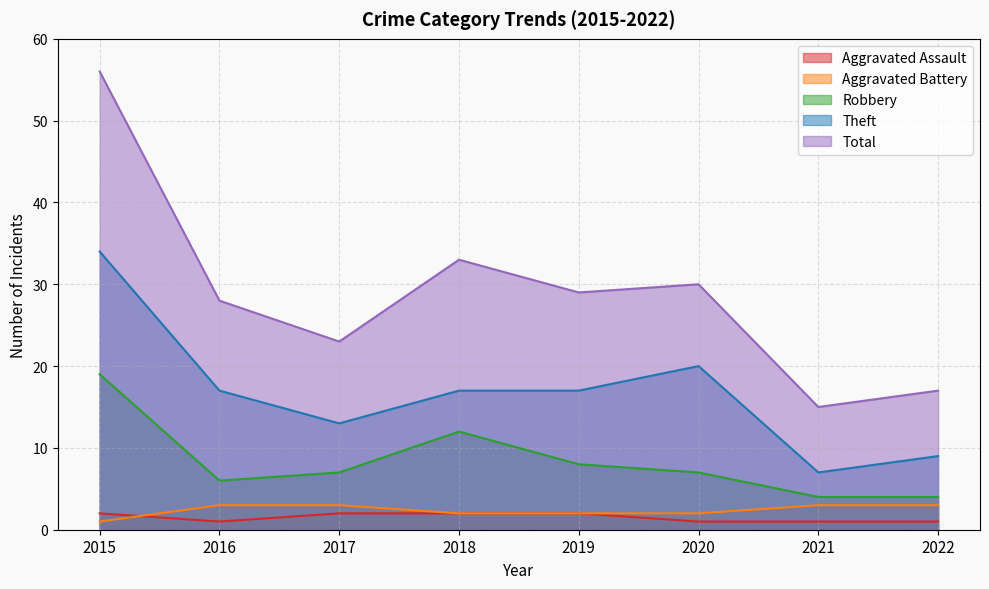

Reading left to right, list all the values displayed in this chart.

Aggravated Assault: 2	1	2	2	2	1	1	1
Aggravated Battery: 1	3	3	2	2	2	3	3
Robbery: 19	6	7	12	8	7	4	4
Theft: 34	17	13	17	17	20	7	9
Total: 56	28	23	33	29	30	15	17